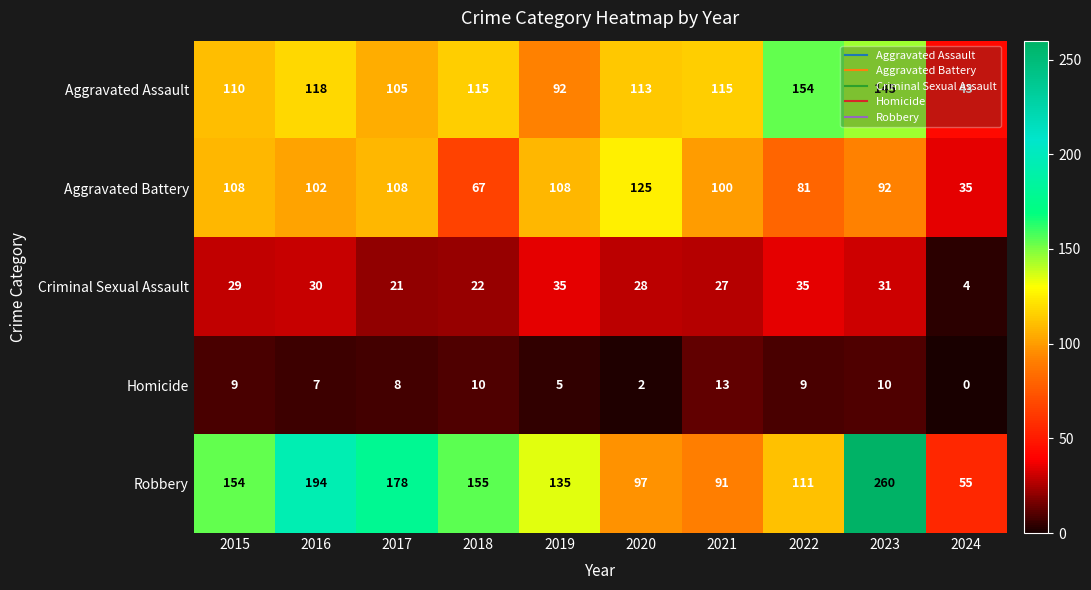

What value does the Aggravated Assault series have at 2018, to the nearest 50?

100